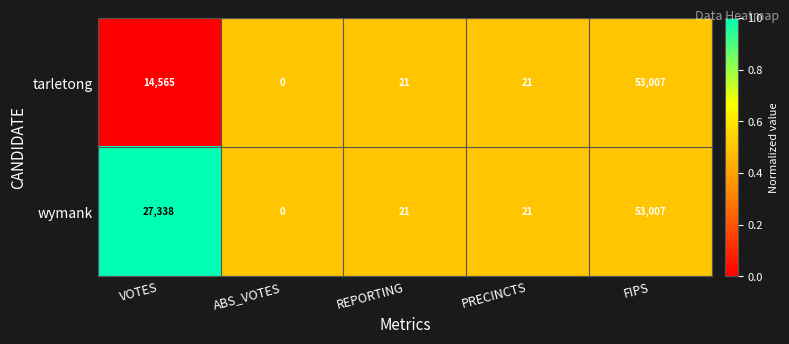

Which series has the largest total across all categories?

wymank